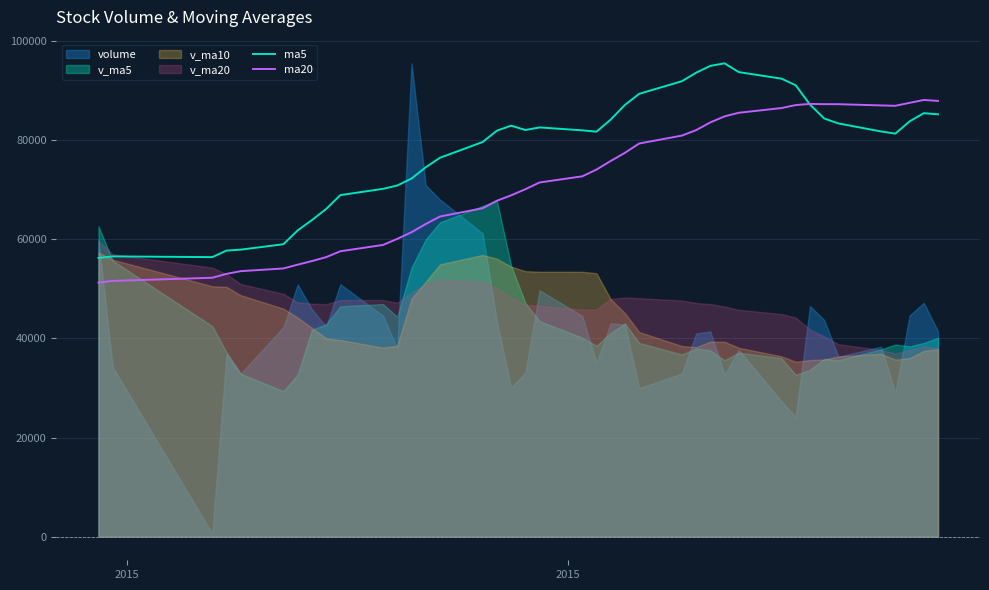

True or false: ma5 and ma20 intersect in this chart.

True